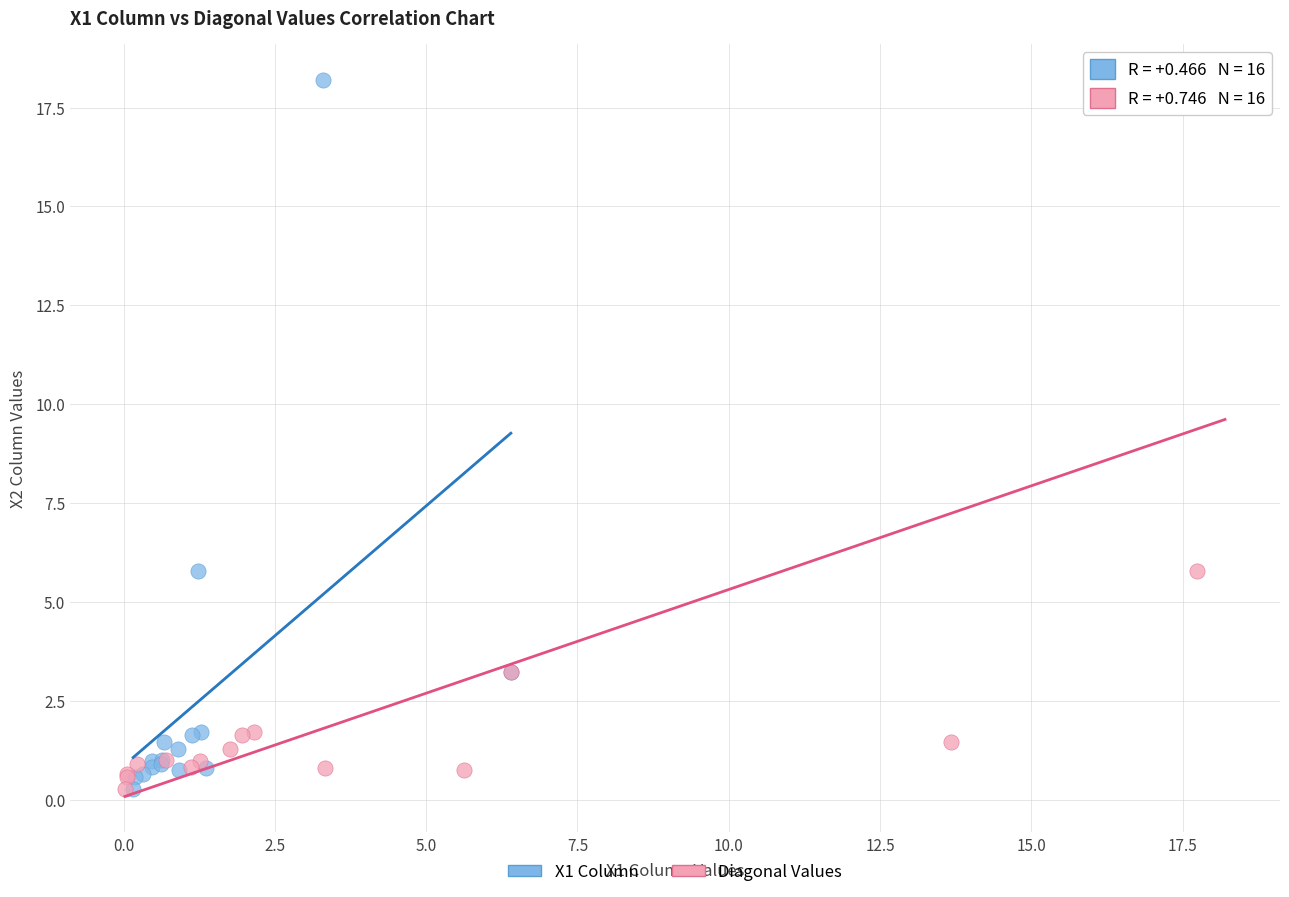

What are all the series names shown in the legend?

X1 Column, Diagonal Values